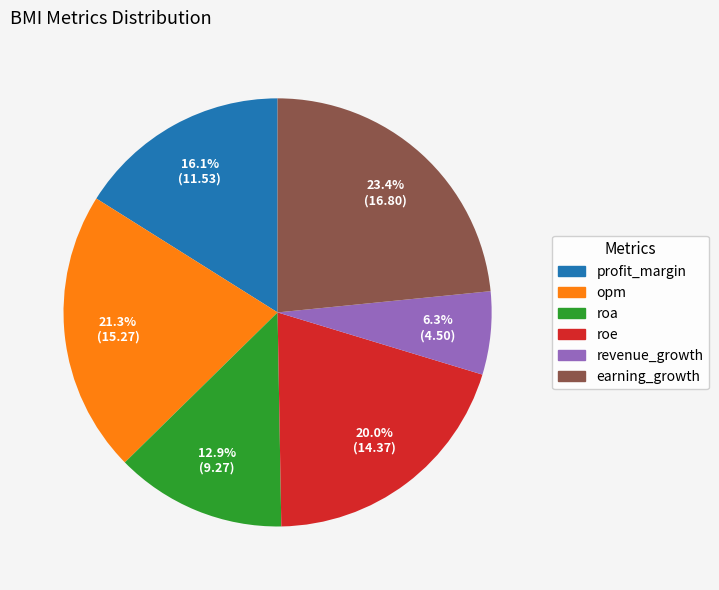

To the nearest percent, what is the combined percentage of opm and roa?

34%